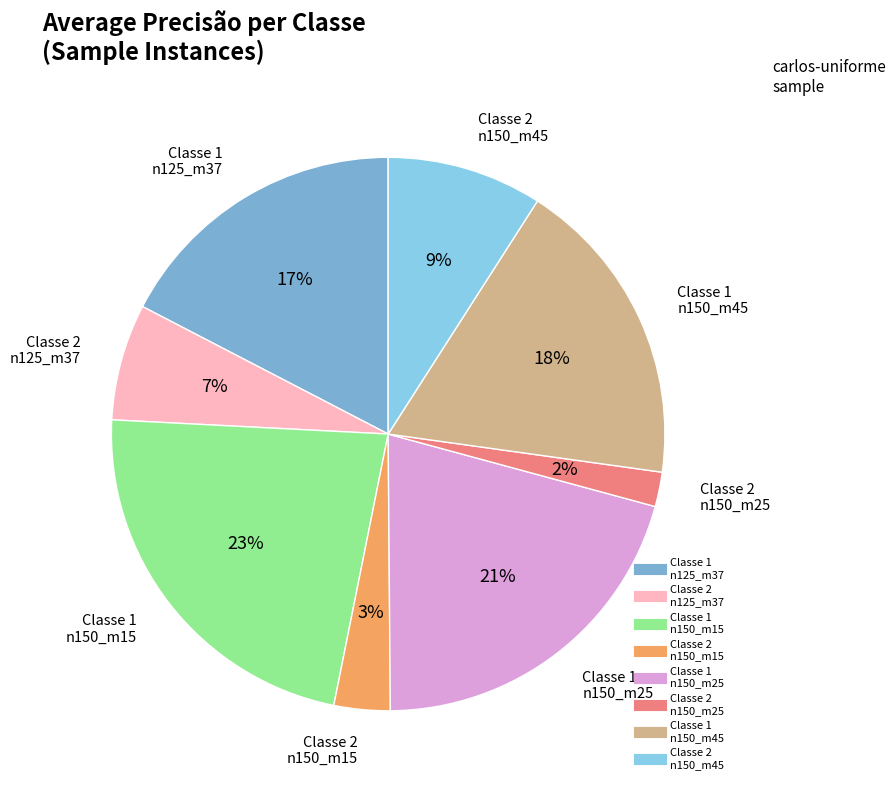

How many segments does this pie chart have?

8